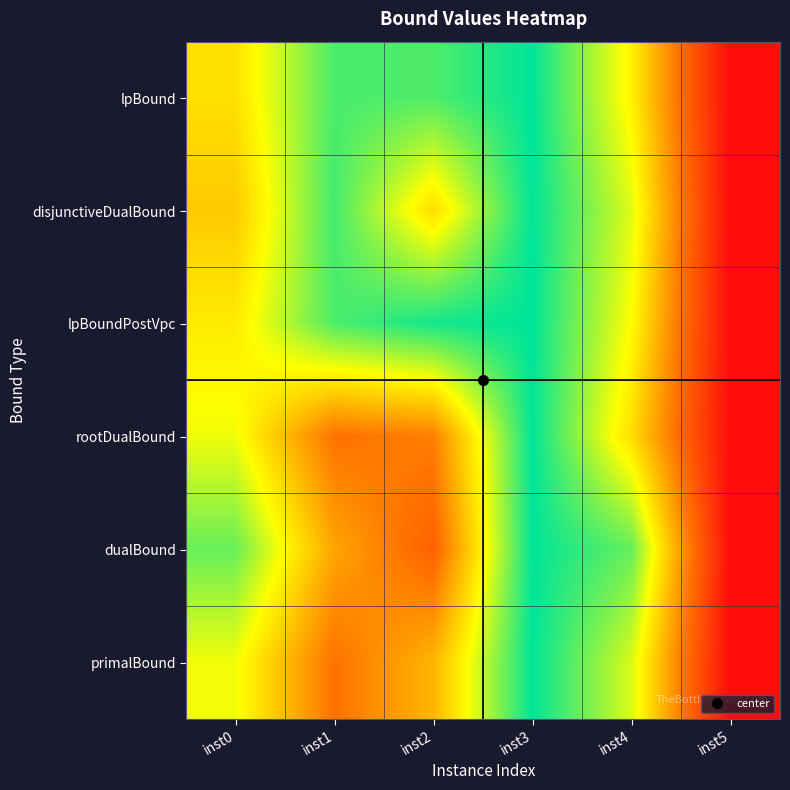

Reading right to left, what are all the values shown in this chart?

lpBound: inst5=0.0	inst4=0.6	inst3=1.0	inst2=0.9	inst1=0.9	inst0=0.6
disjunctiveDualBound: inst5=0.0	inst4=0.7	inst3=1.0	inst2=0.6	inst1=0.9	inst0=0.5
lpBoundPostVpc: inst5=0.0	inst4=0.7	inst3=1.0	inst2=1.0	inst1=0.9	inst0=0.6
rootDualBound: inst5=0.0	inst4=0.6	inst3=1.0	inst2=0.4	inst1=0.3	inst0=0.7
dualBound: inst5=0.0	inst4=0.9	inst3=1.0	inst2=0.3	inst1=0.5	inst0=0.9
primalBound: inst5=0.0	inst4=0.7	inst3=1.0	inst2=0.5	inst1=0.3	inst0=0.7